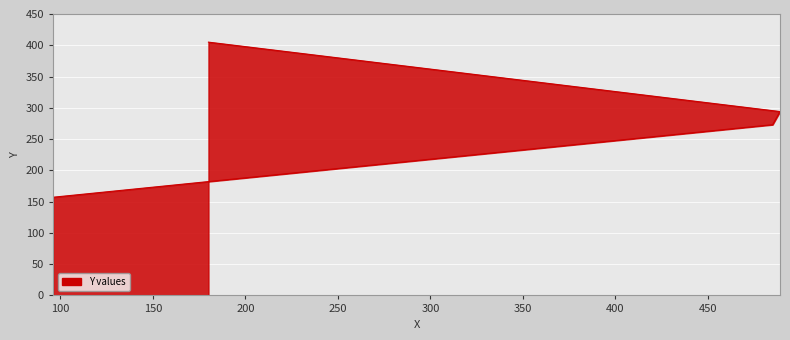

Approximately how many times larger is the value at 180 compared to 96?

2.6